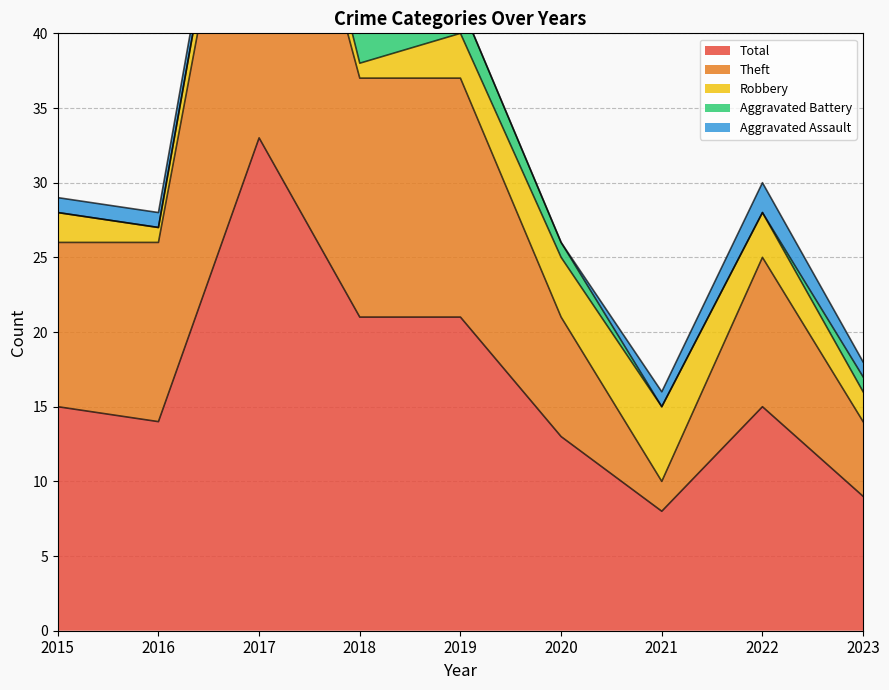

At which label does Total reach its peak?

2017